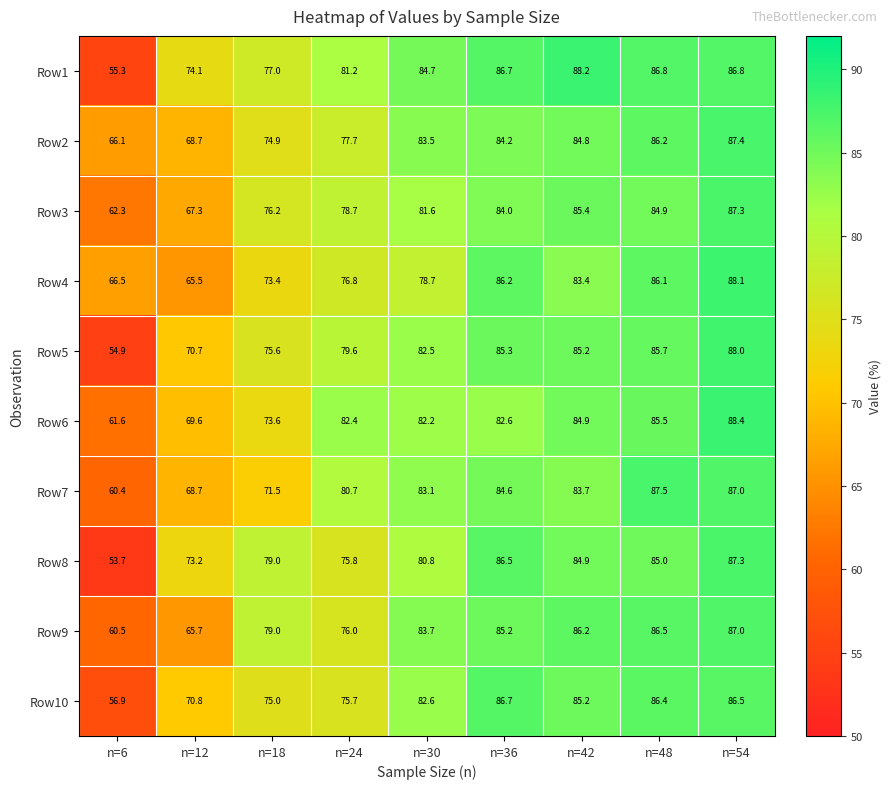

What is the difference between the second highest and second lowest values in the Row9 series?

20.8